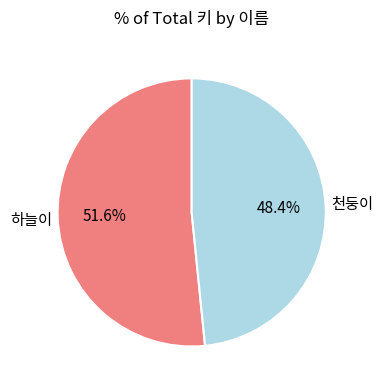

How many segments does this pie chart have?

2